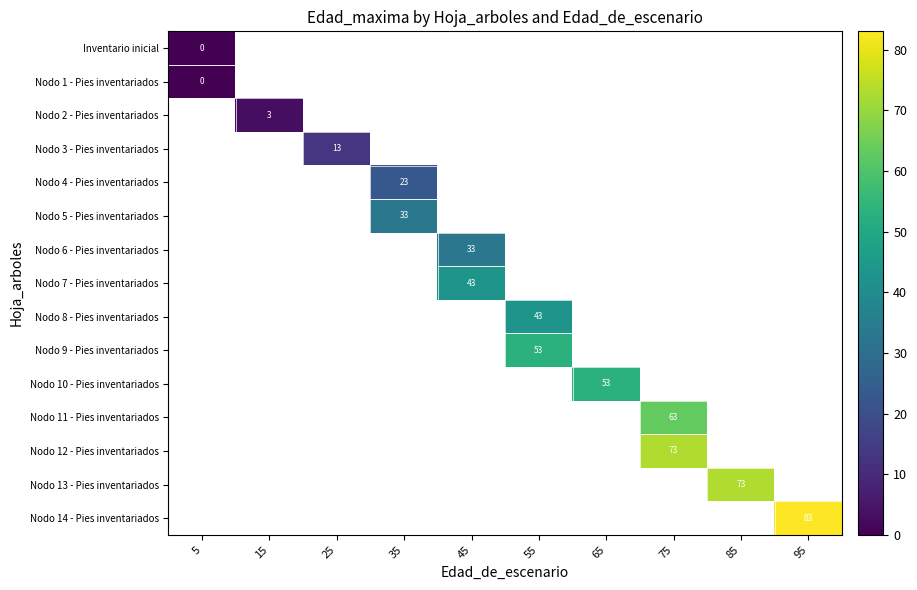

Which category has the lowest value across all series?

5